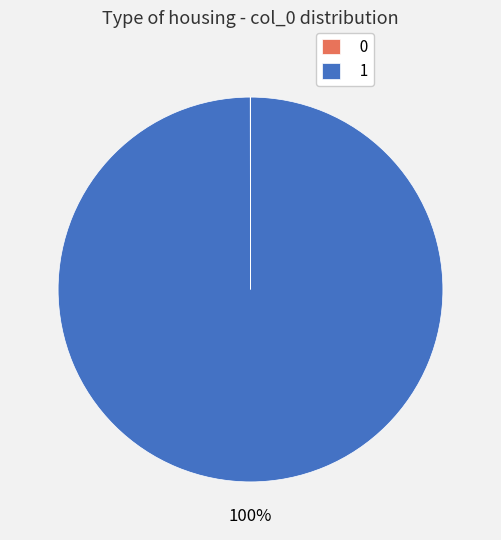

Does any single category account for the majority?

Yes